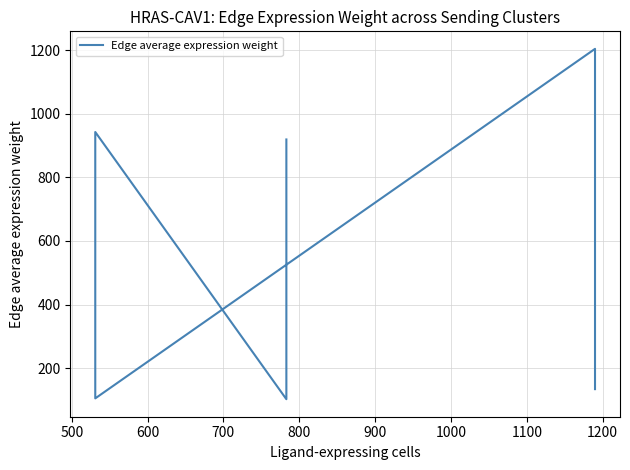

What value does the data have at 700?

104.8